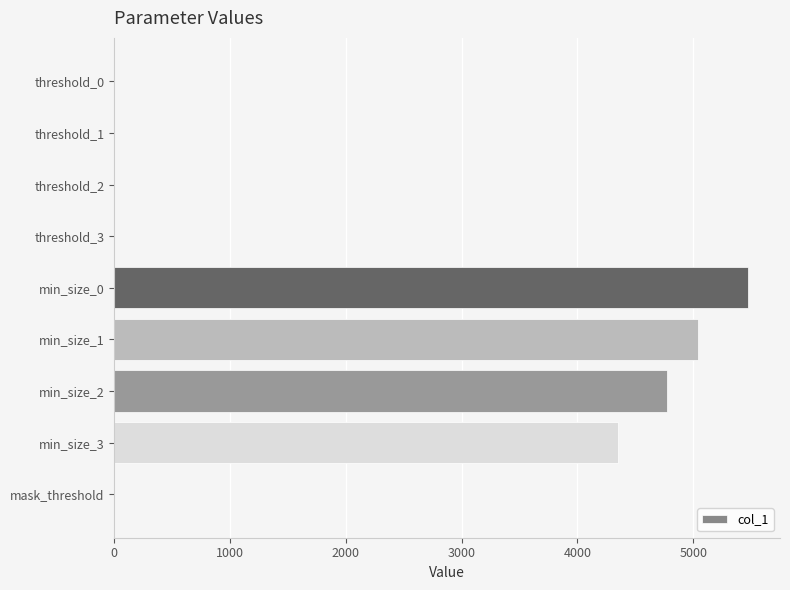

What is the sum of all values?

19642.5